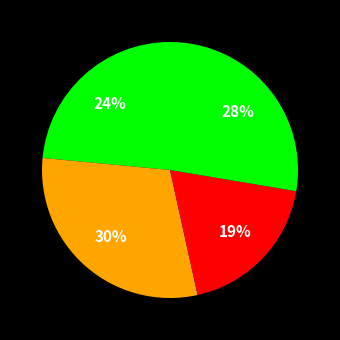

Rank the categories by value from lowest to highest.

lleFOanB, UBEjNpvp, xjgVeHTp, C81gKcbc